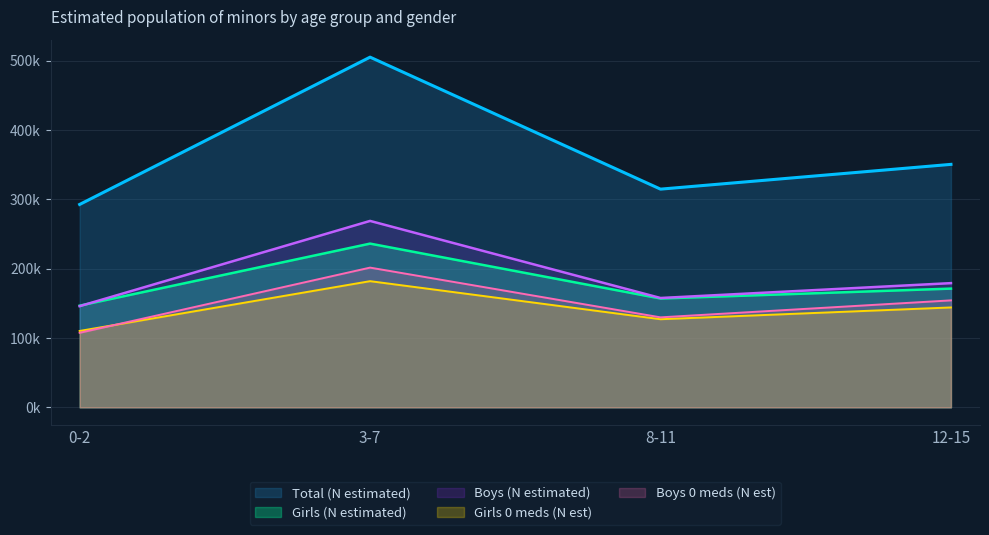

What is the total value across all series at 8-11?

886723